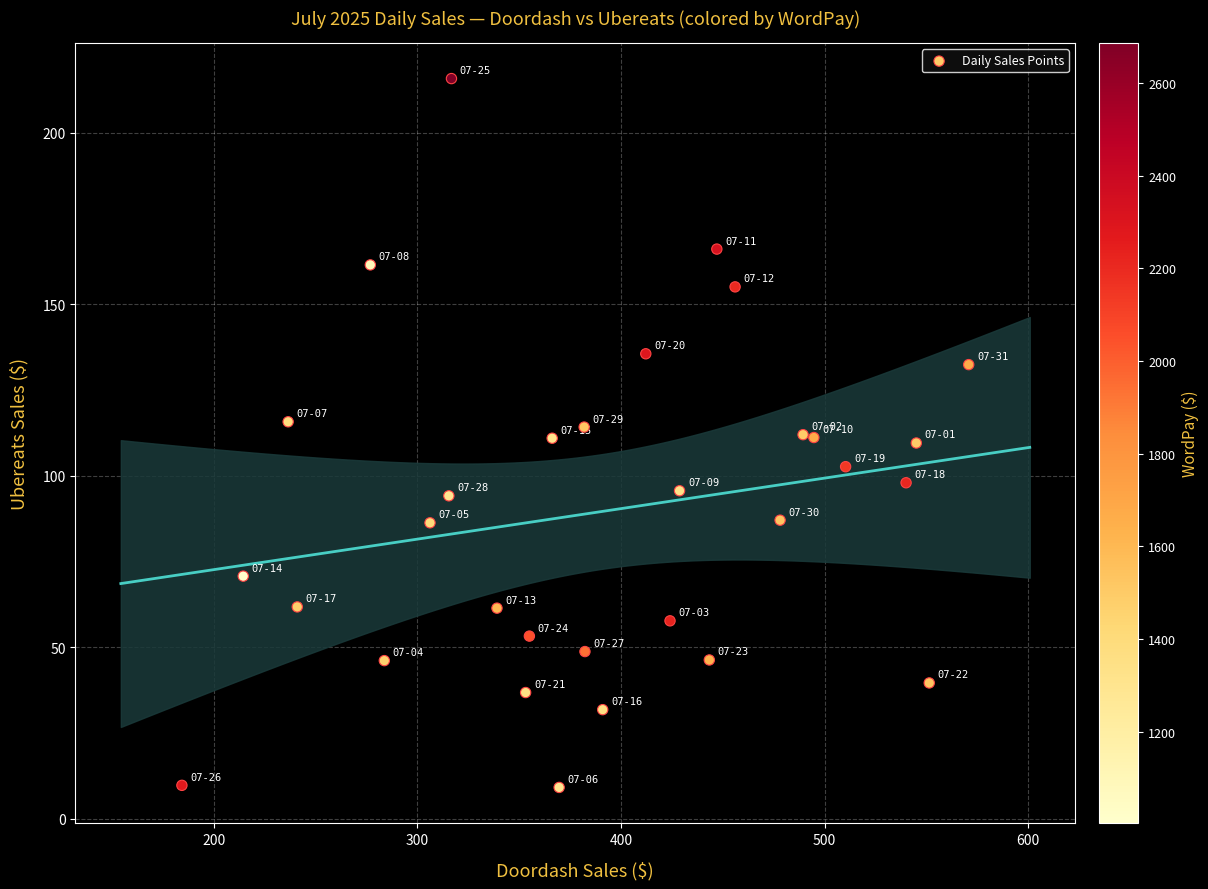

What is the range of X values (max minus min)?

386.4